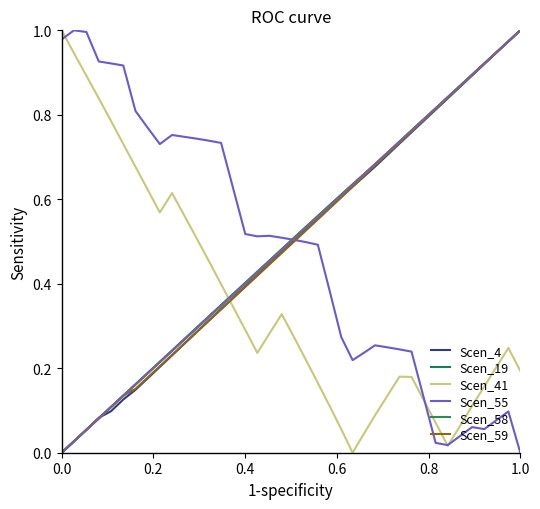

Reading left to right, list all the values displayed in this chart.

Scen_4: 0.0	0.0	0.1	0.1	0.1	0.1	0.1	0.2	0.2	0.2	0.3	0.3	0.3	0.3	0.4	0.4	0.4	0.4	0.5	0.5	0.5	0.6	0.6	0.6	0.6	0.7	0.7	0.7	0.7	0.8	0.8	0.8	0.8	0.9	0.9	0.9	0.9	1.0	1.0
Scen_19: 0.0	0.0	0.1	0.1	0.1	0.1	0.2	0.2	0.2	0.2	0.3	0.3	0.3	0.3	0.4	0.4	0.4	0.5	0.5	0.5	0.5	0.6	0.6	0.6	0.6	0.7	0.7	0.7	0.7	0.8	0.8	0.8	0.8	0.9	0.9	0.9	0.9	1.0	1.0
Scen_41: 1.0	0.9	0.9	0.8	0.8	0.7	0.7	0.6	0.6	0.6	0.6	0.5	0.5	0.4	0.3	0.3	0.2	0.3	0.3	0.3	0.2	0.2	0.1	0.1	0.0	0.0	0.1	0.1	0.2	0.2	0.1	0.1	0.0	0.1	0.1	0.2	0.2	0.2	0.2
Scen_55: 1.0	1.0	1.0	0.9	0.9	0.9	0.8	0.8	0.7	0.8	0.7	0.7	0.7	0.7	0.6	0.5	0.5	0.5	0.5	0.5	0.5	0.5	0.4	0.3	0.2	0.2	0.3	0.2	0.2	0.2	0.1	0.0	0.0	0.0	0.1	0.1	0.1	0.1	0.0
Scen_58: 0.0	0.0	0.1	0.1	0.1	0.1	0.2	0.2	0.2	0.2	0.3	0.3	0.3	0.3	0.4	0.4	0.4	0.5	0.5	0.5	0.5	0.6	0.6	0.6	0.6	0.7	0.7	0.7	0.7	0.8	0.8	0.8	0.8	0.9	0.9	0.9	0.9	1.0	1.0
Scen_59: 0.0	0.0	0.1	0.1	0.1	0.1	0.2	0.2	0.2	0.2	0.3	0.3	0.3	0.3	0.4	0.4	0.4	0.4	0.5	0.5	0.5	0.6	0.6	0.6	0.6	0.7	0.7	0.7	0.7	0.8	0.8	0.8	0.8	0.9	0.9	0.9	0.9	1.0	1.0